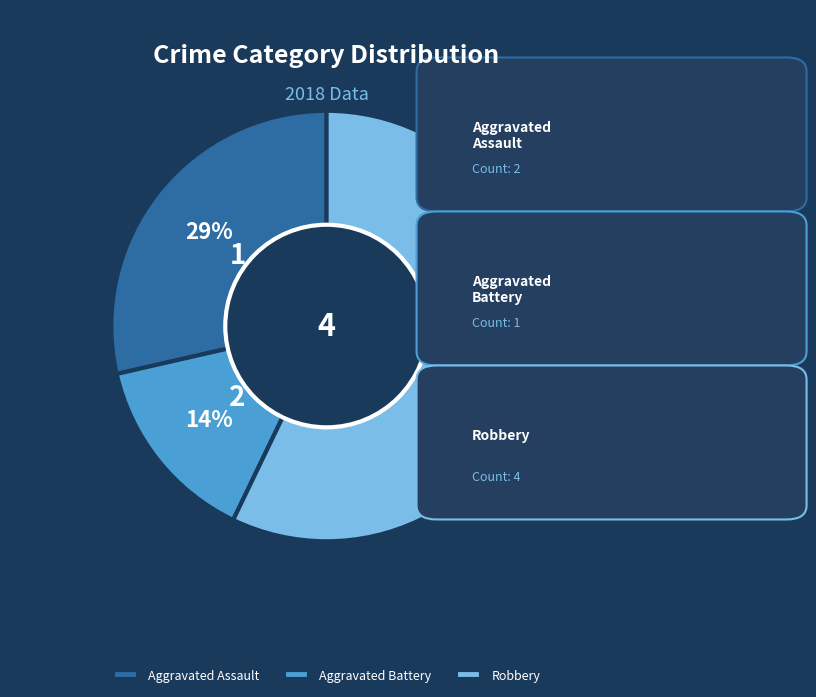

Which slice is the smallest?

Aggravated Battery